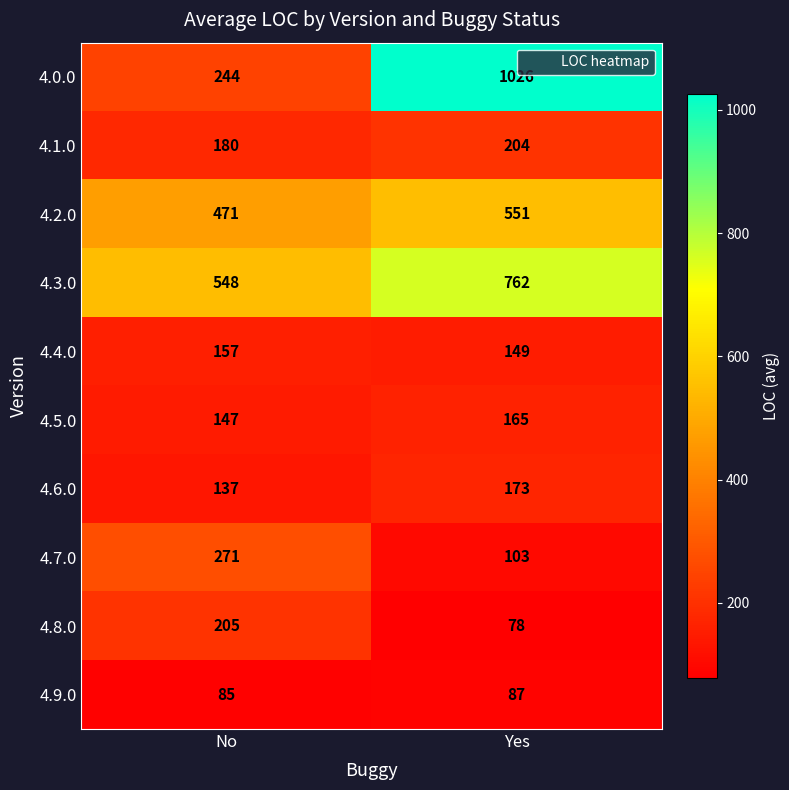

Which series has the widest spread of values?

4.0.0